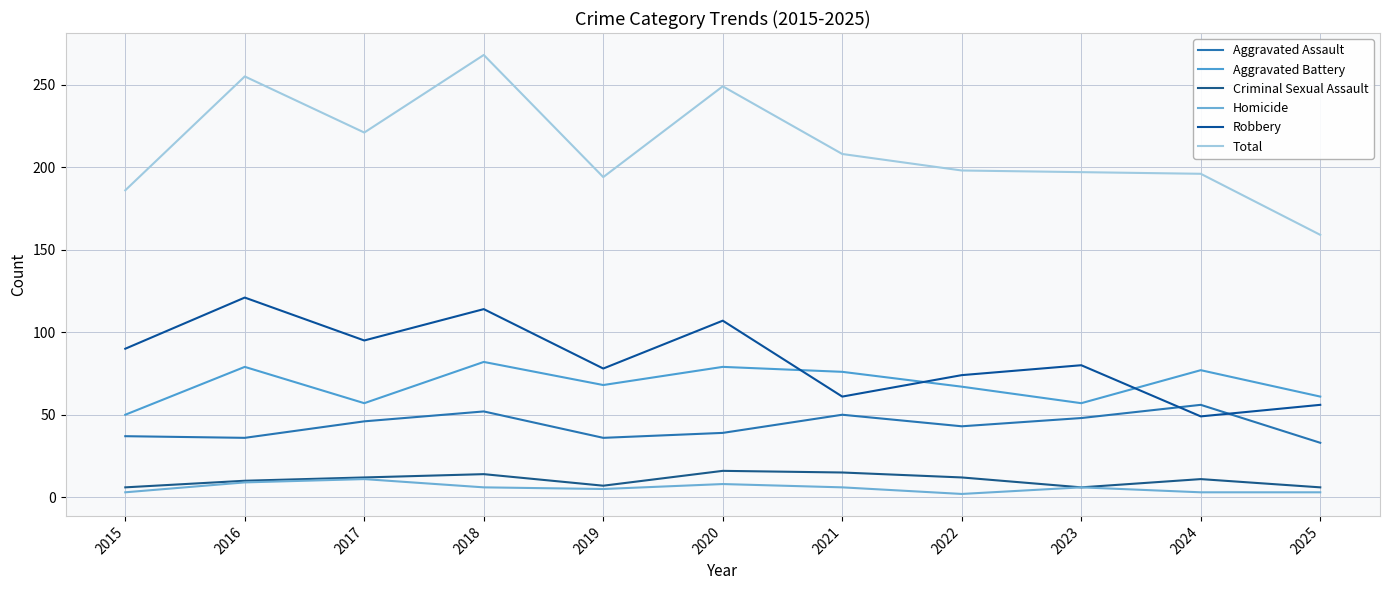

Where is Homicide nearest to the value 6?

2018